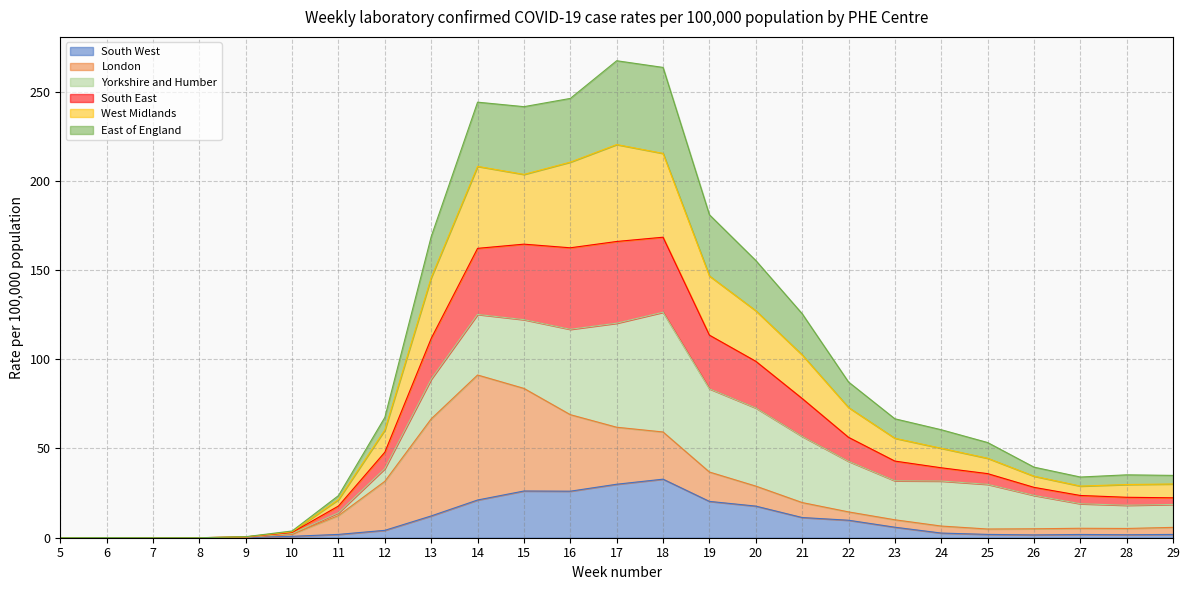

True or false: East of England has more than 1 points higher than both neighbors.

True